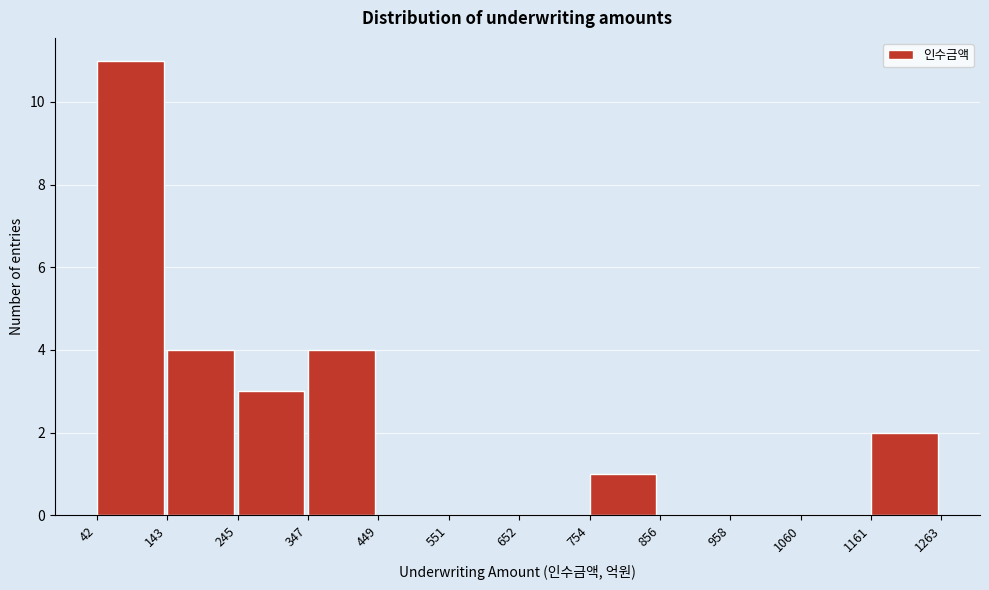

How tall is the bar that spans 42 to 143 on the x-axis? The values are not printed on the chart, so give them approximately, as read against the axis.

11